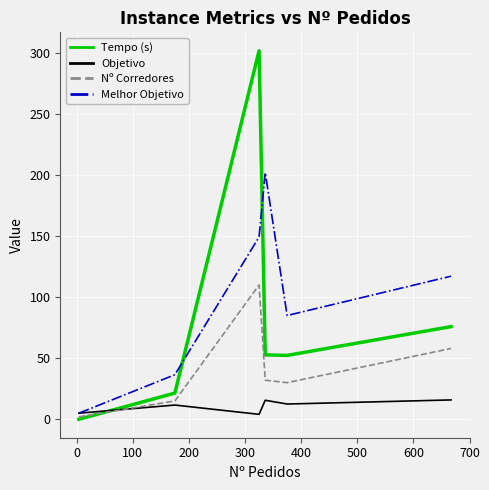

List the series in order of their peak value, lowest first.

Objetivo, Nº Corredores, Melhor Objetivo, Tempo (s)